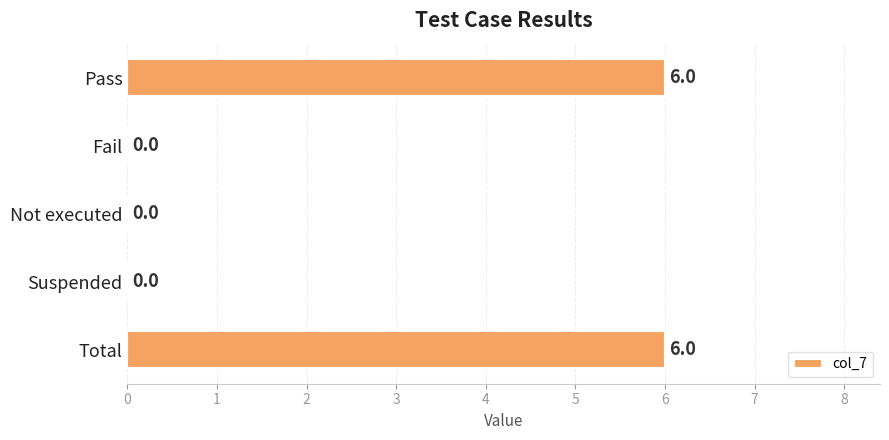

Does the chart contain stacked bars?

No